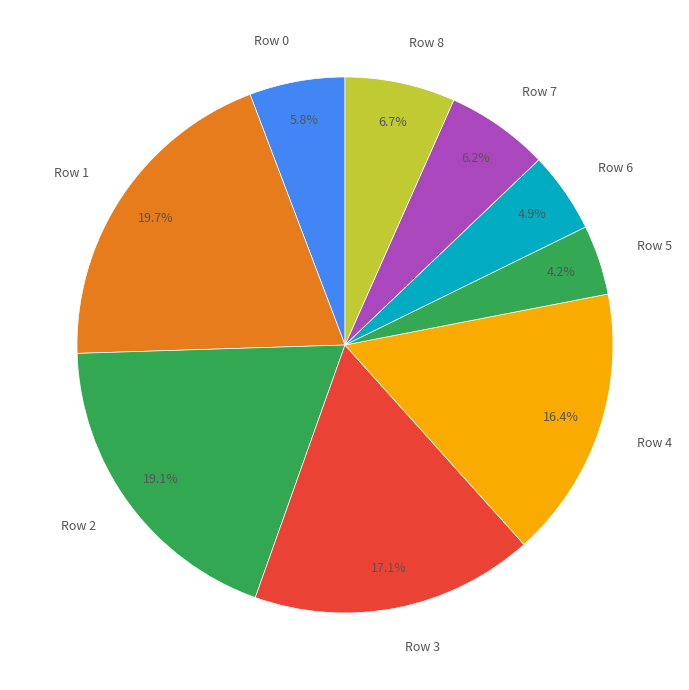

How many segments does this pie chart have?

9